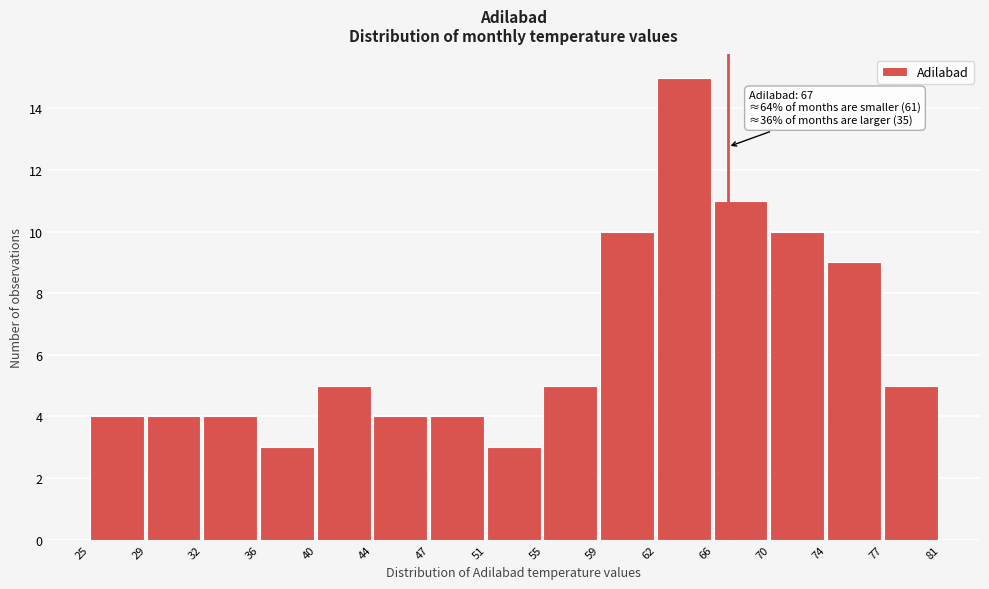

Which range on the x-axis has the tallest bar?

62 to 66